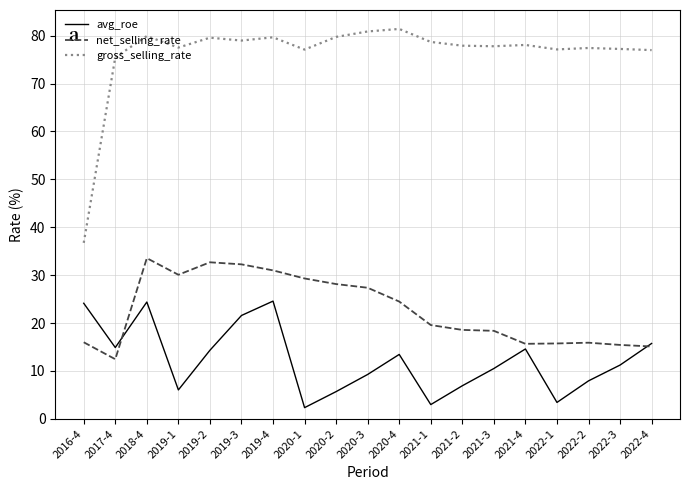

What is the difference between the highest and lowest values at 2020-3?

71.6